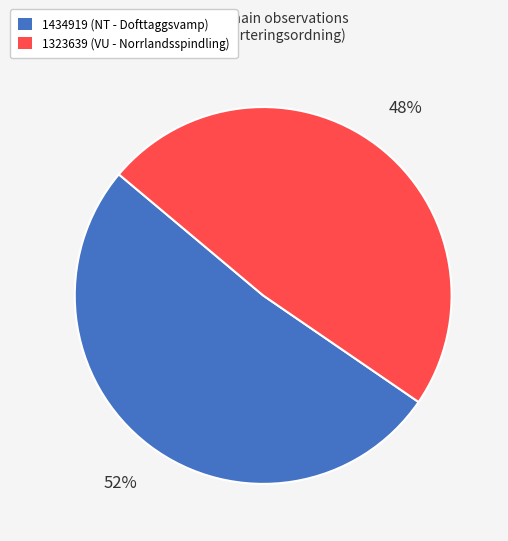

Rank the categories by value from lowest to highest.

1323639 (VU - Norrlandsspindling), 1434919 (NT - Dofttaggsvamp)